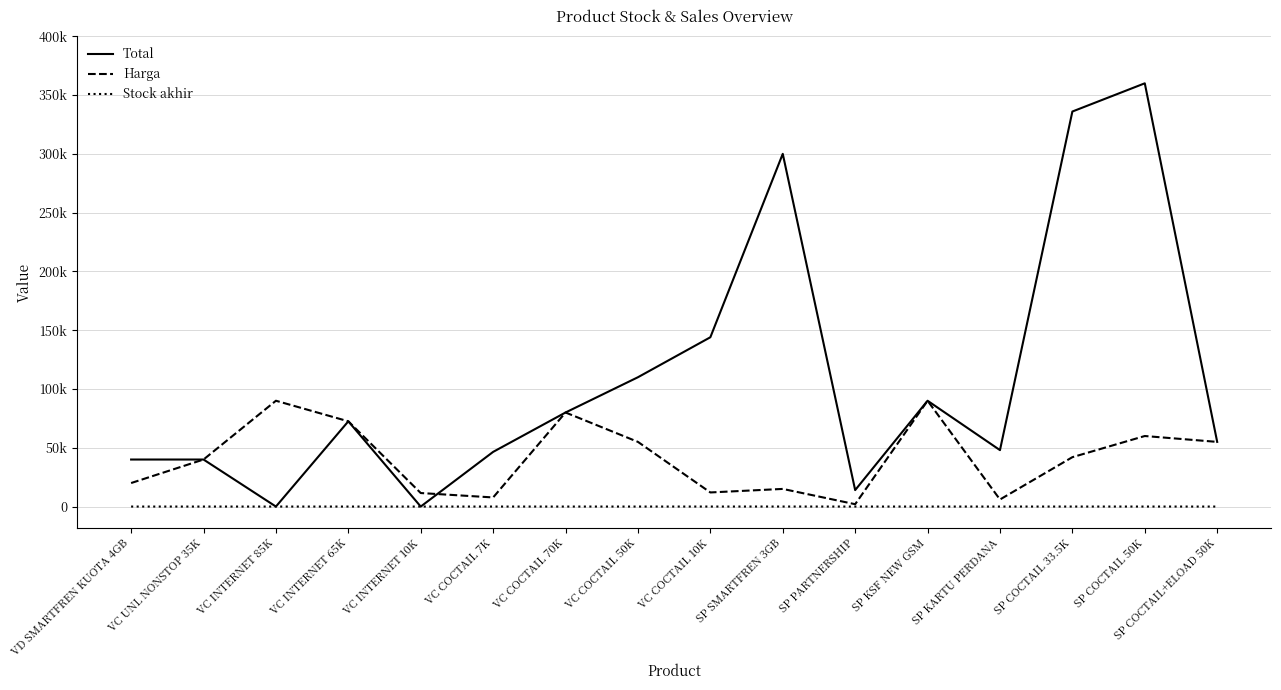

What is the highest value of the Harga series?

90000